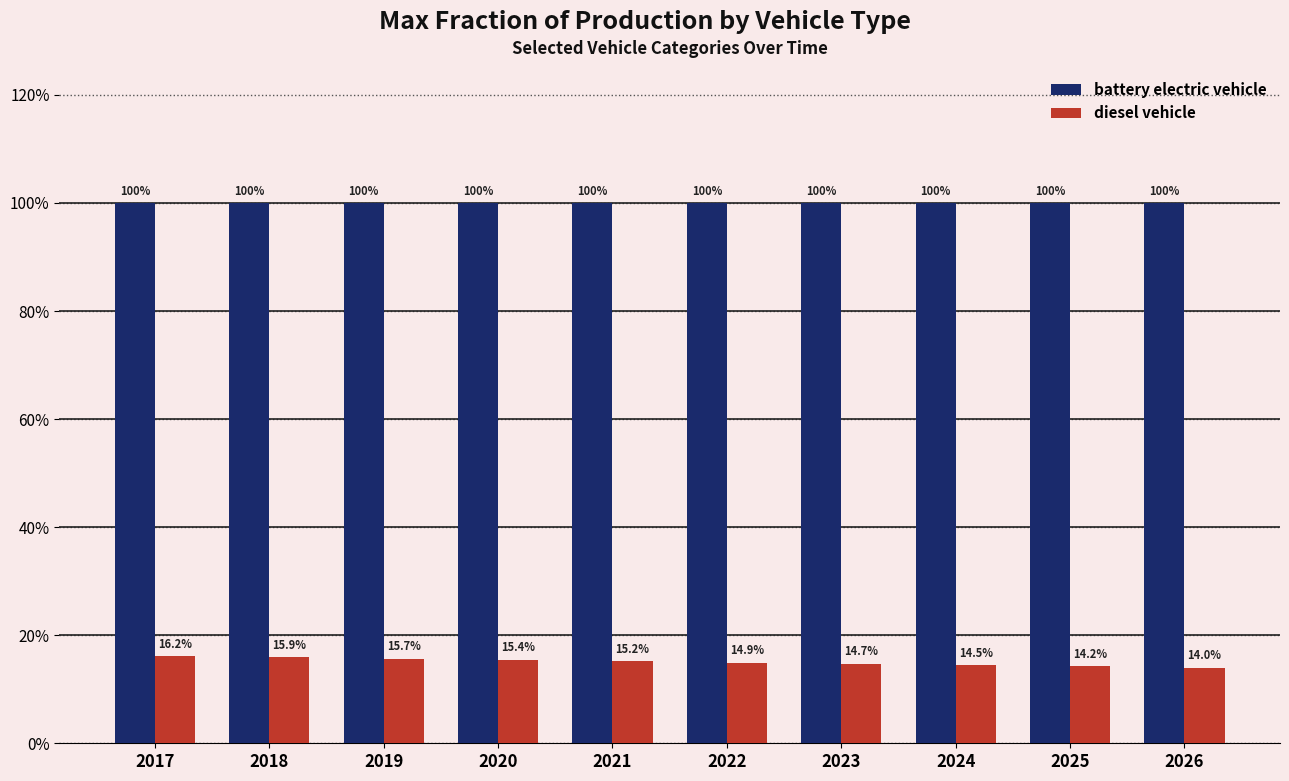

Reading left to right, list all the values displayed in this chart.

battery electric vehicle: 1.0	1.0	1.0	1.0	1.0	1.0	1.0	1.0	1.0	1.0
diesel vehicle: 0.2	0.2	0.2	0.2	0.2	0.1	0.1	0.1	0.1	0.1